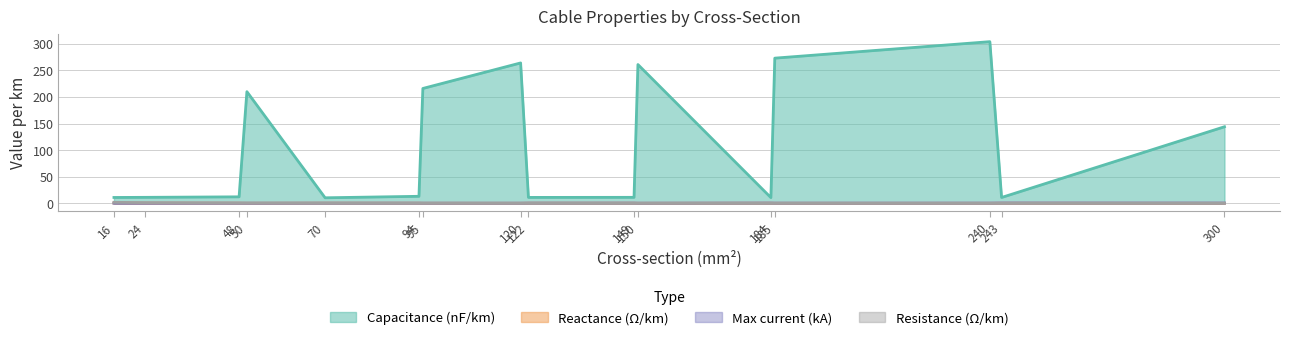

Which series has the widest spread of values?

c_nf_per_km